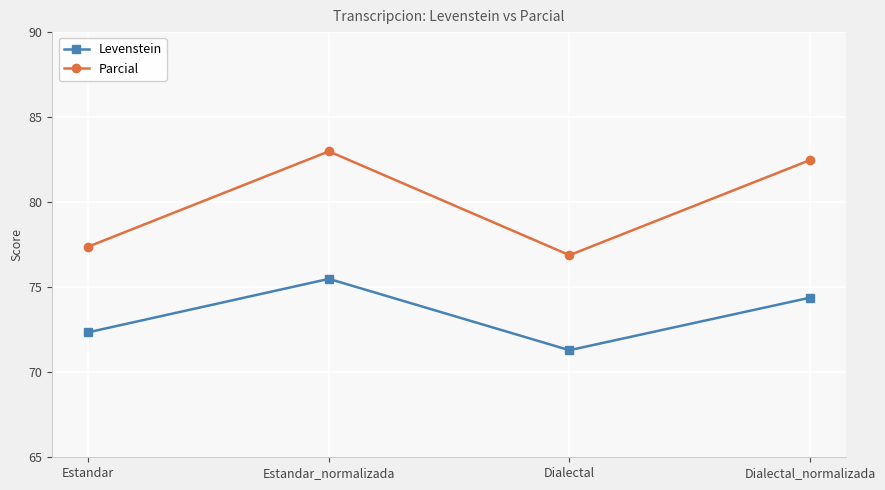

How many lines are shown in the chart?

2